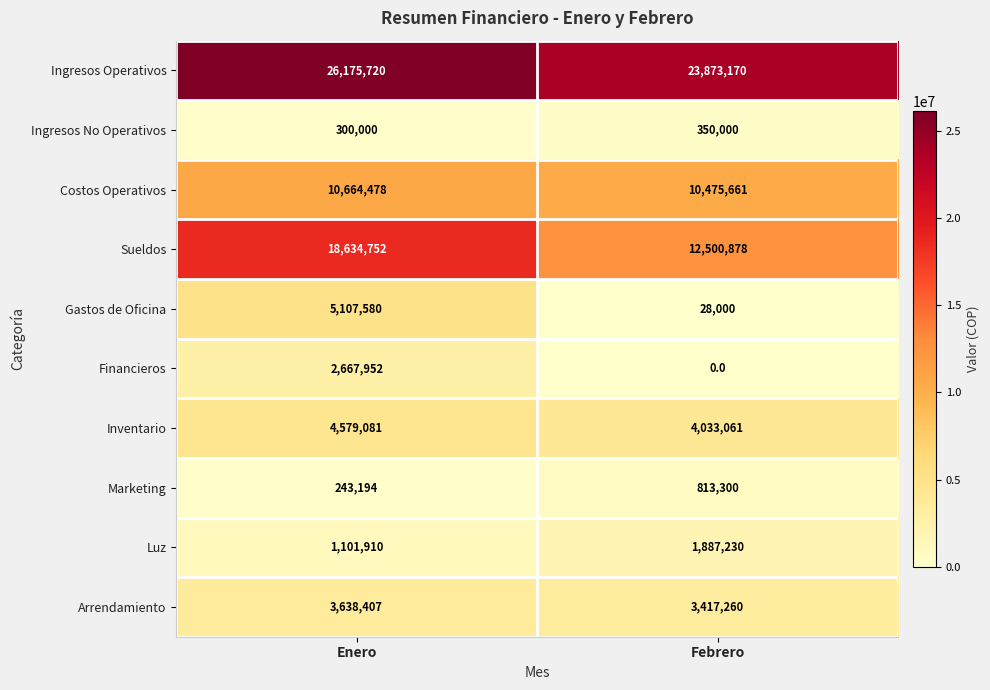

Reading left to right, transcribe all the data shown in this chart.

Ingresos Operativos: Enero=26175720	Febrero=23873170
Ingresos No Operativos: Enero=300000	Febrero=350000
Costos Operativos: Enero=10664478	Febrero=10475661
Sueldos: Enero=18634752	Febrero=12500878
Gastos de Oficina: Enero=5107580	Febrero=28000
Financieros: Enero=2667952	Febrero=0
Inventario: Enero=4579081	Febrero=4033061
Marketing: Enero=243194	Febrero=813300
Luz: Enero=1101910	Febrero=1887230
Arrendamiento: Enero=3638407	Febrero=3417260